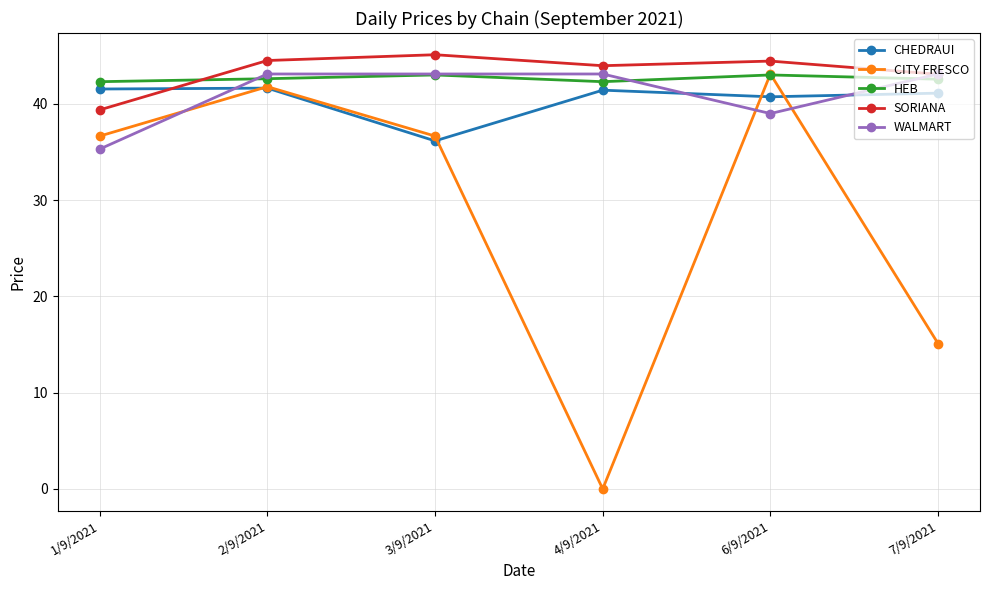

How many distinct data groups are displayed?

5